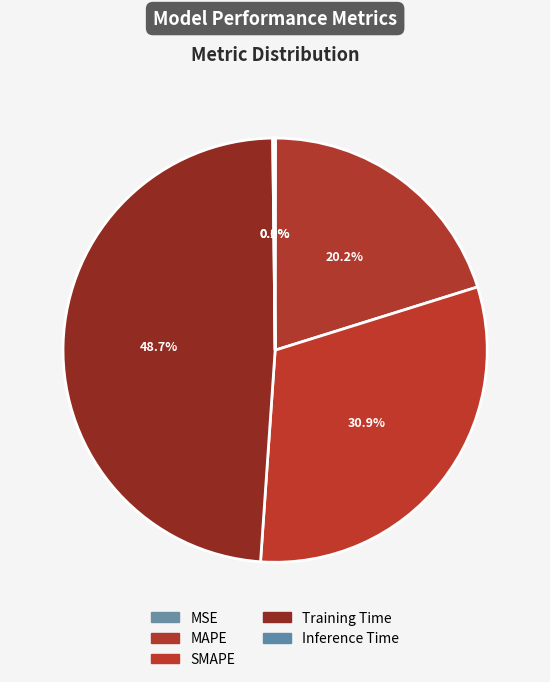

Does Training Time represent more than half of the total?

No